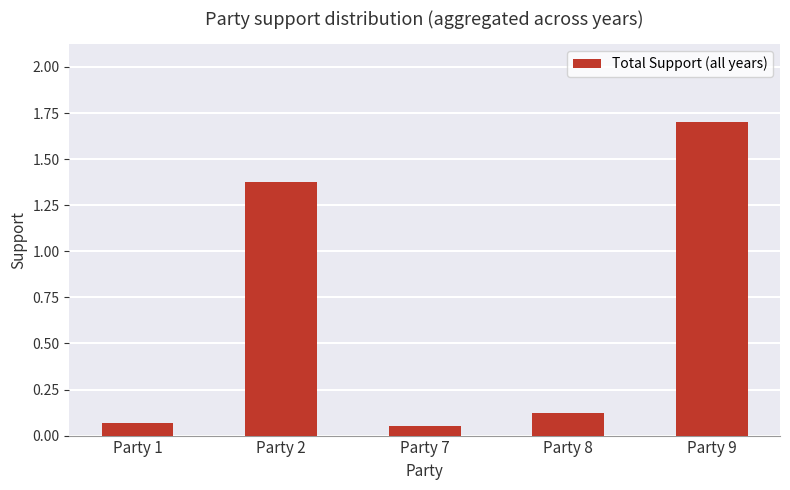

True or false: the data shows 2.4 at Party 9.

False